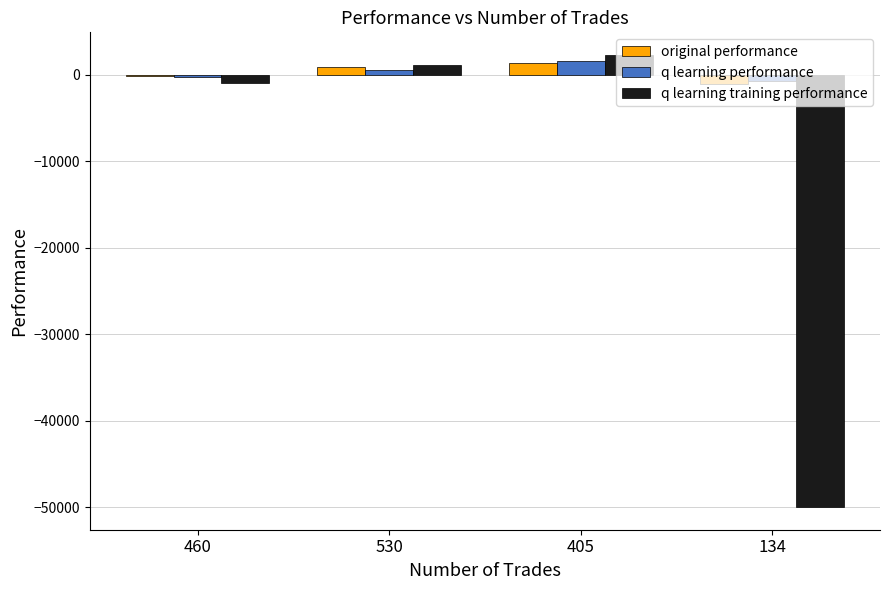

At which category does the chart reach its minimum across all series?

134